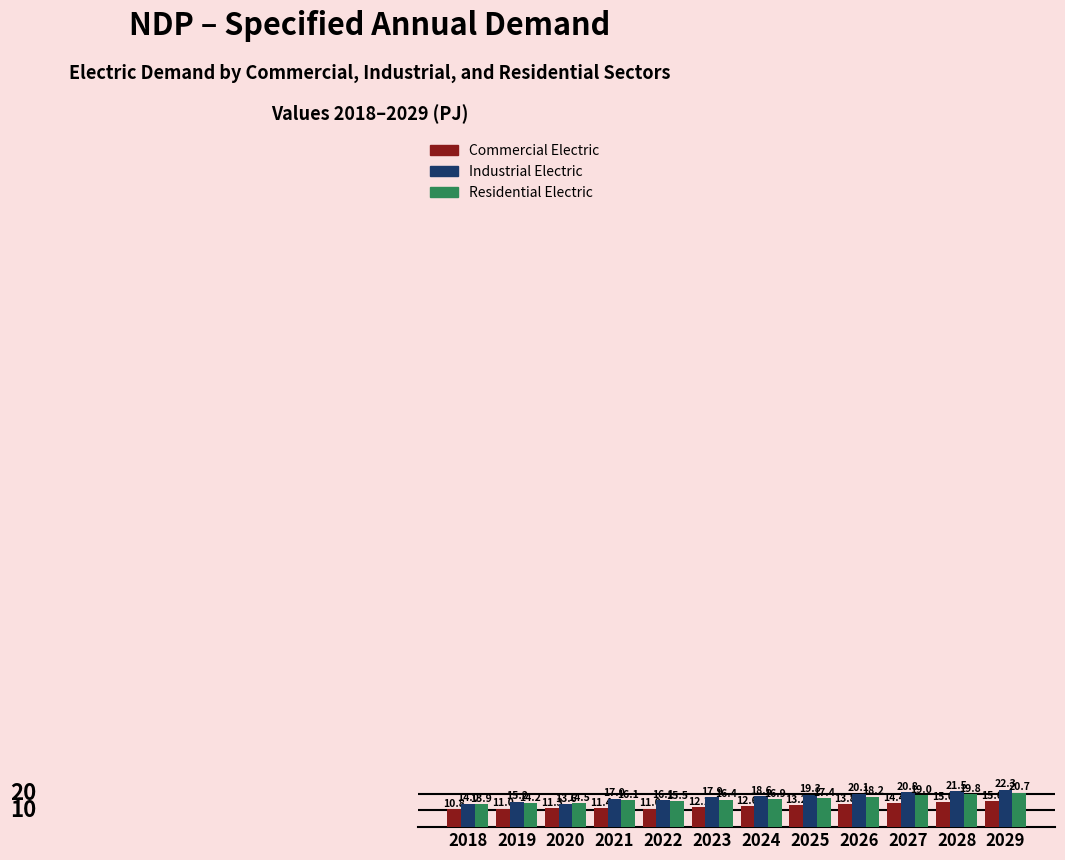

How many groups of bars are there?

12